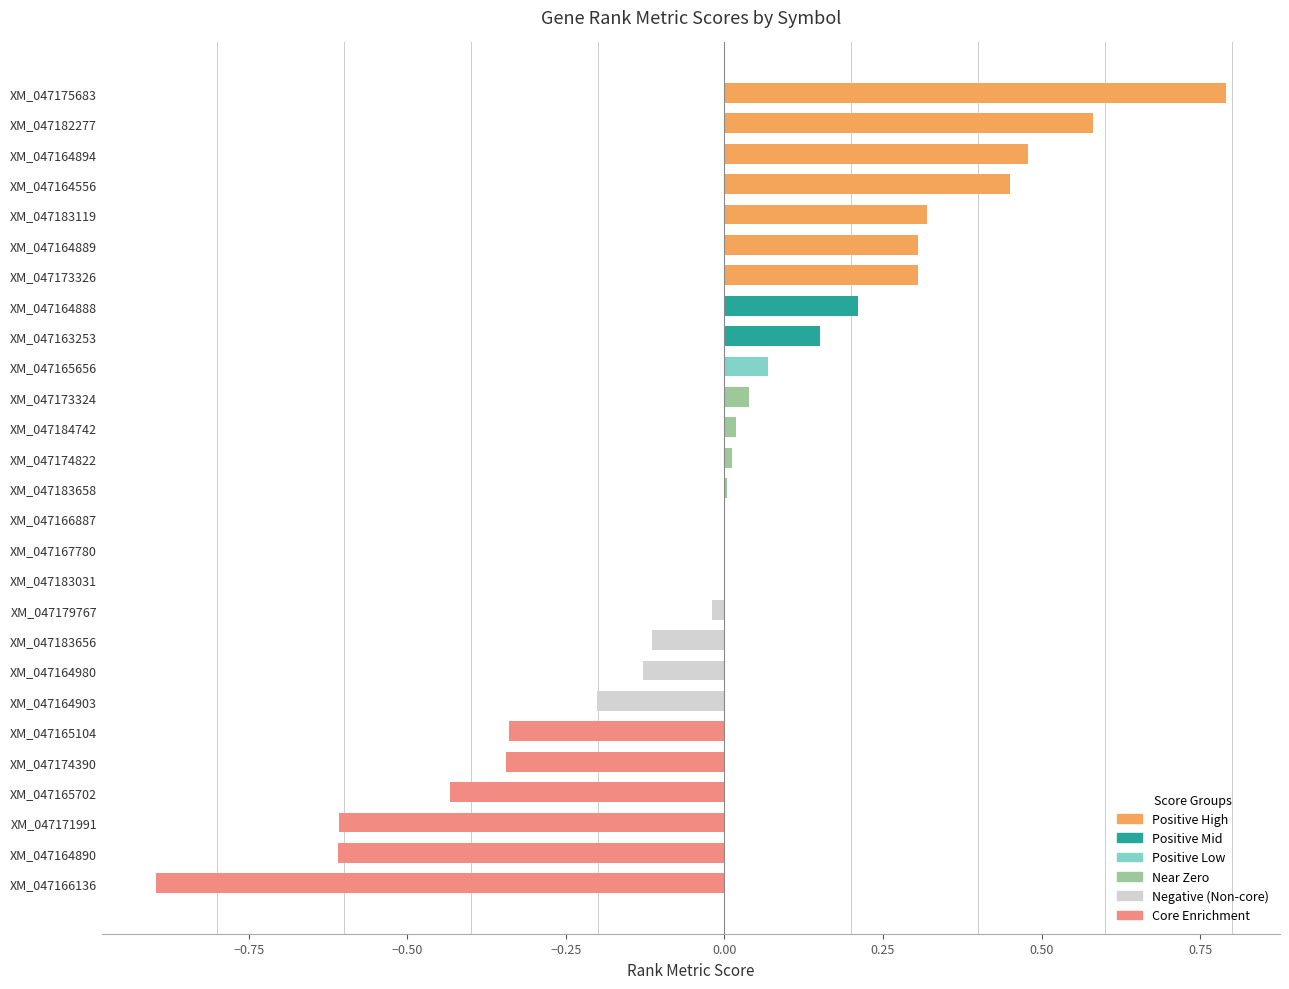

Which has a higher value, XM_047165104 or XM_047166136?

XM_047165104